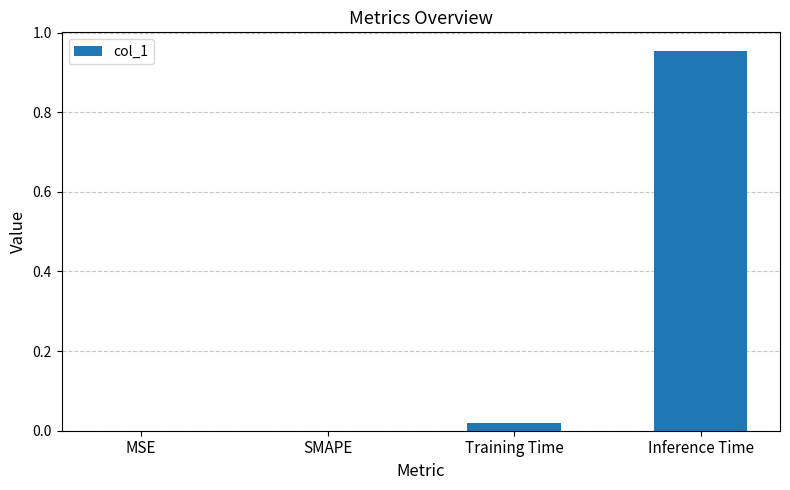

Does the chart contain stacked bars?

No